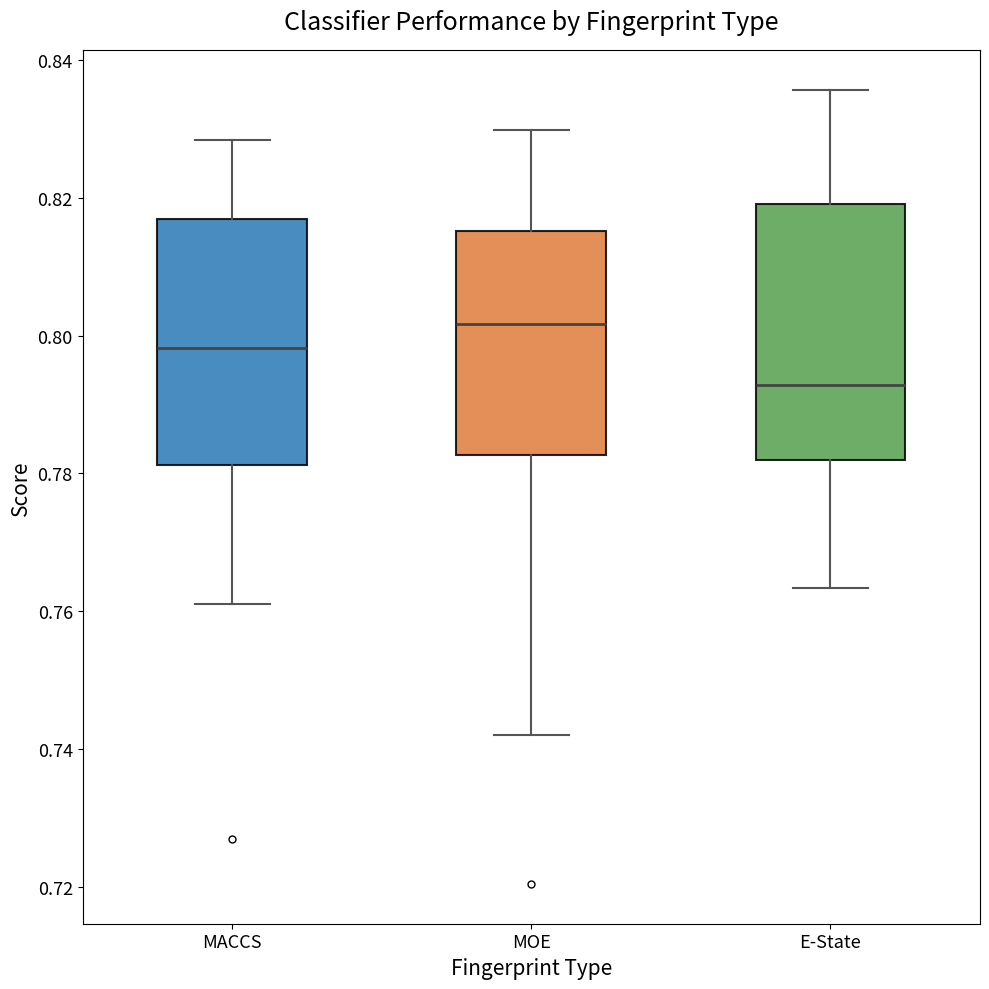

Reading left to right, transcribe this box plot: for each box, give where its median line is, the range the box spans, and where its two whiskers end, as read against the y-axis. The values are not printed on the chart, so give them approximately, as read against the axis.

MACCS: median 0.798, box 0.782 to 0.816, whiskers 0.762 to 0.828
MOE: median 0.802, box 0.782 to 0.816, whiskers 0.742 to 0.830
E-State: median 0.792, box 0.782 to 0.820, whiskers 0.764 to 0.836